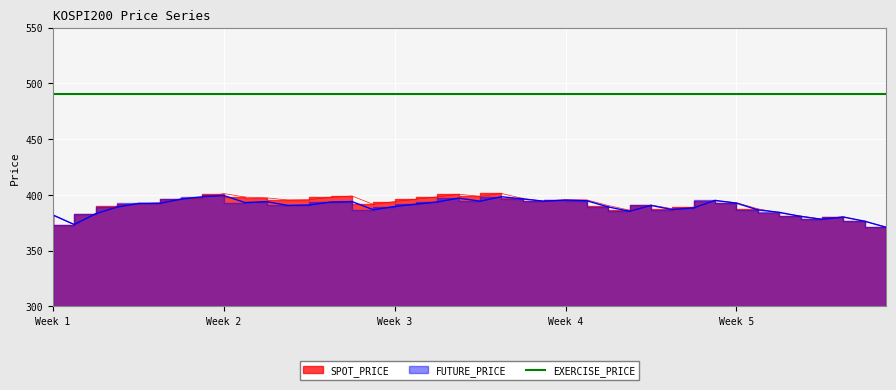

How many data points in FUTURE_PRICE are above 391?

20